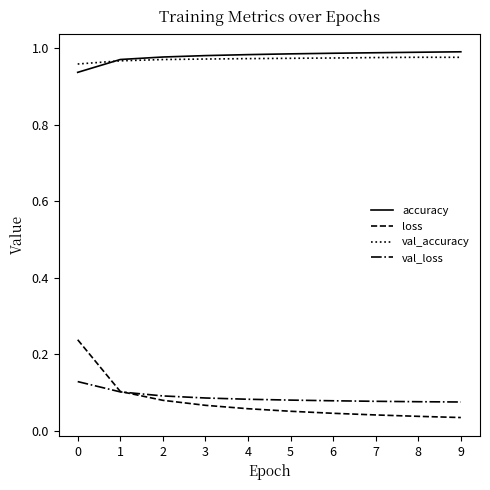

True or false: accuracy and loss intersect in this chart.

False